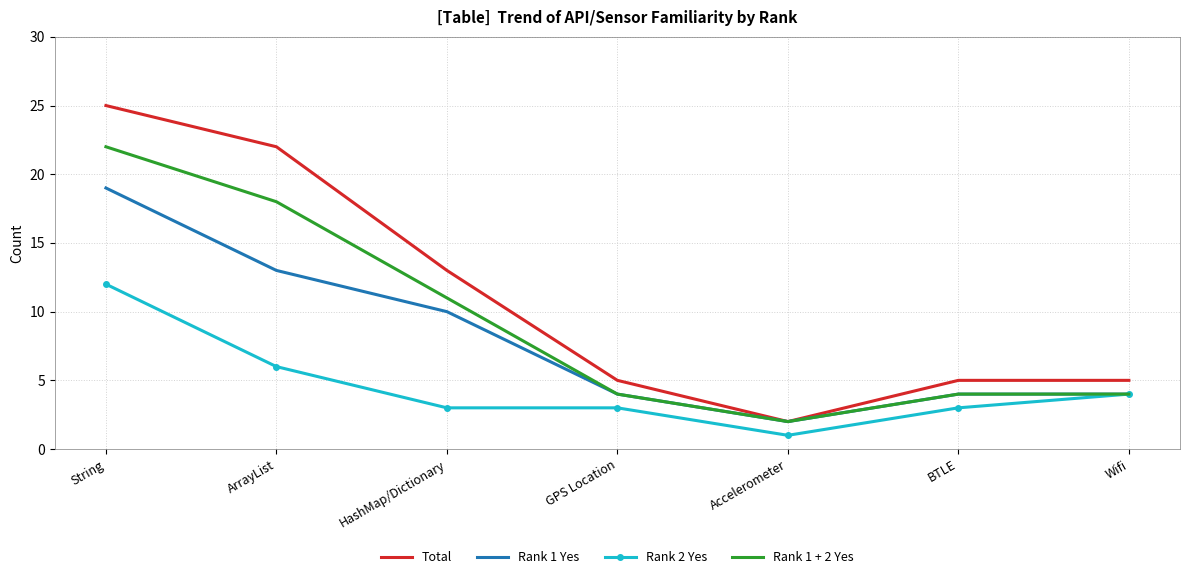

What position from the right is HashMap/Dictionary?

5